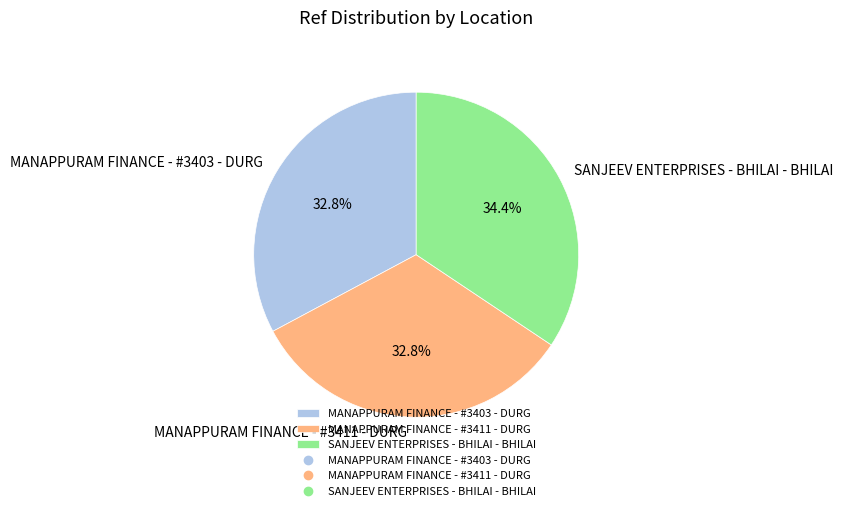

To the nearest percent, what is the difference between the largest and smallest slice percentages?

2%